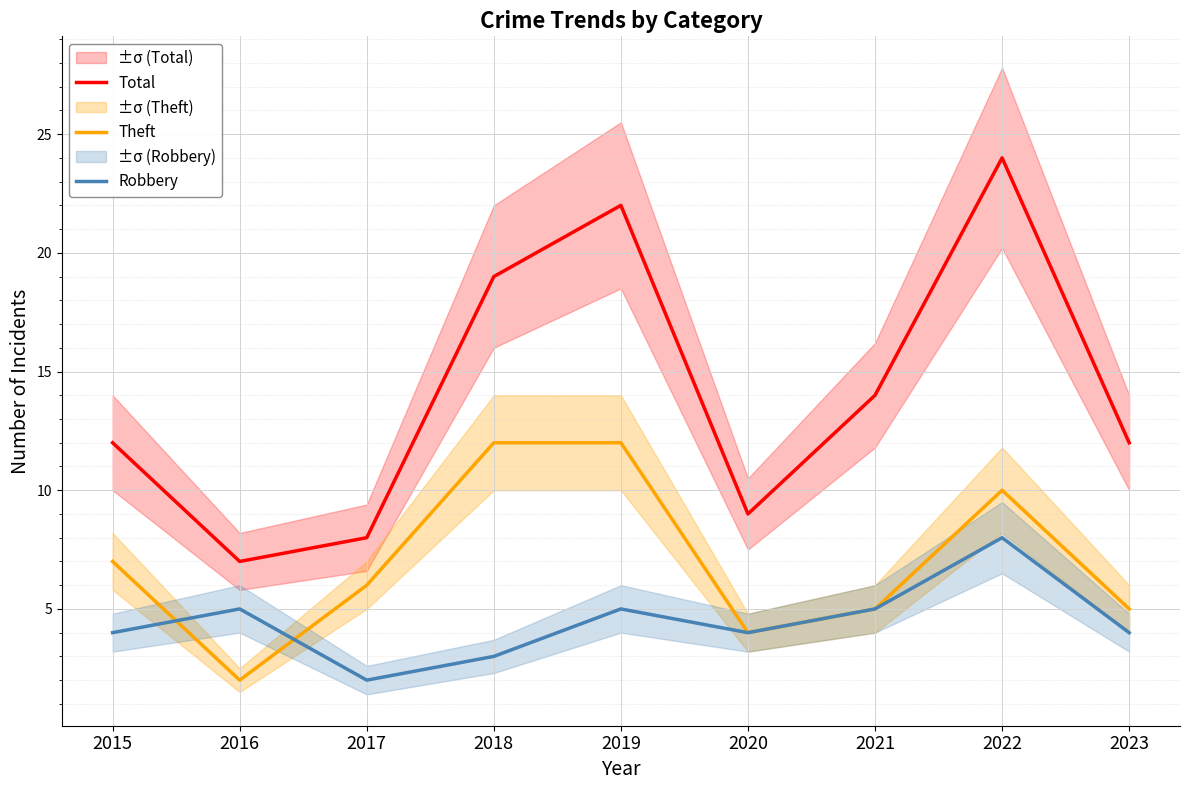

Reading left to right, what are all the values shown in this chart?

Total: 2015=12	2016=7	2017=8	2018=19	2019=22	2020=9	2021=14	2022=24	2023=12
Theft: 2015=7	2016=2	2017=6	2018=12	2019=12	2020=4	2021=5	2022=10	2023=5
Robbery: 2015=4	2016=5	2017=2	2018=3	2019=5	2020=4	2021=5	2022=8	2023=4